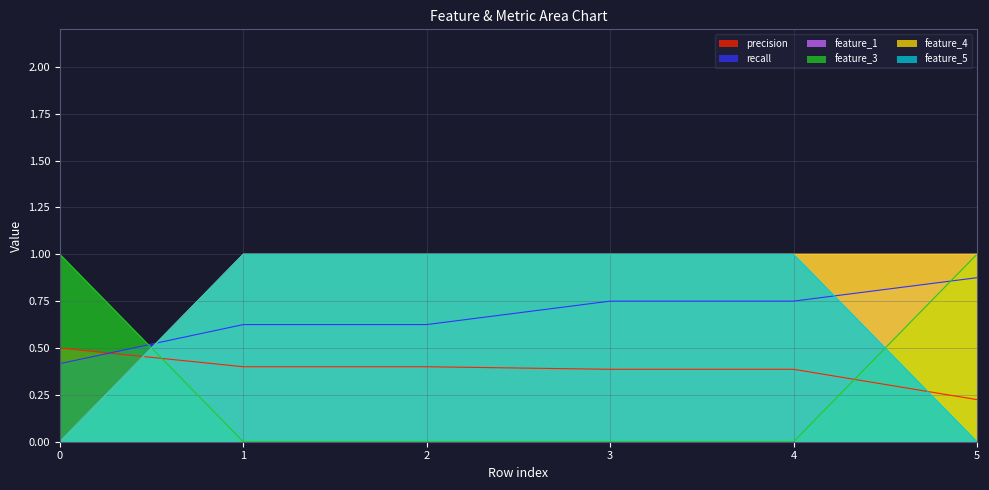

Rank the categories by feature_1 value from lowest to highest.

0, 1, 2, 3, 4, 5